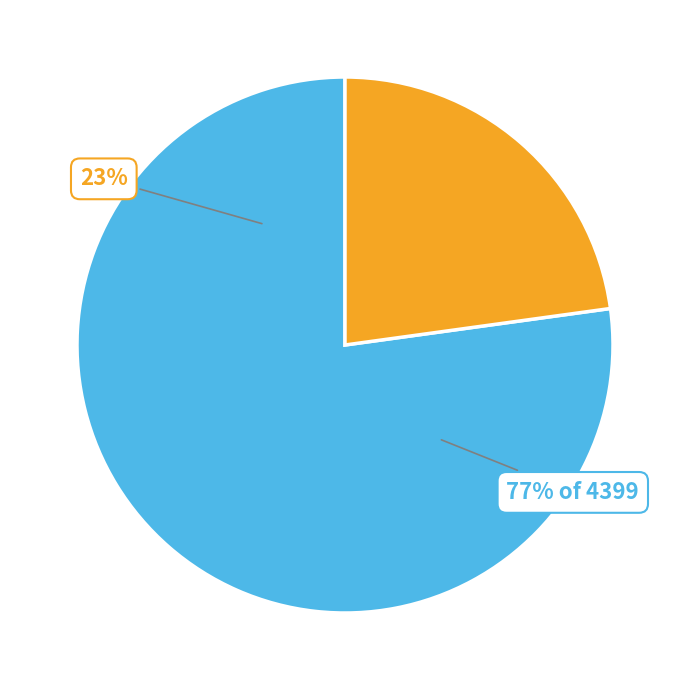

How many slices are in this pie chart?

2